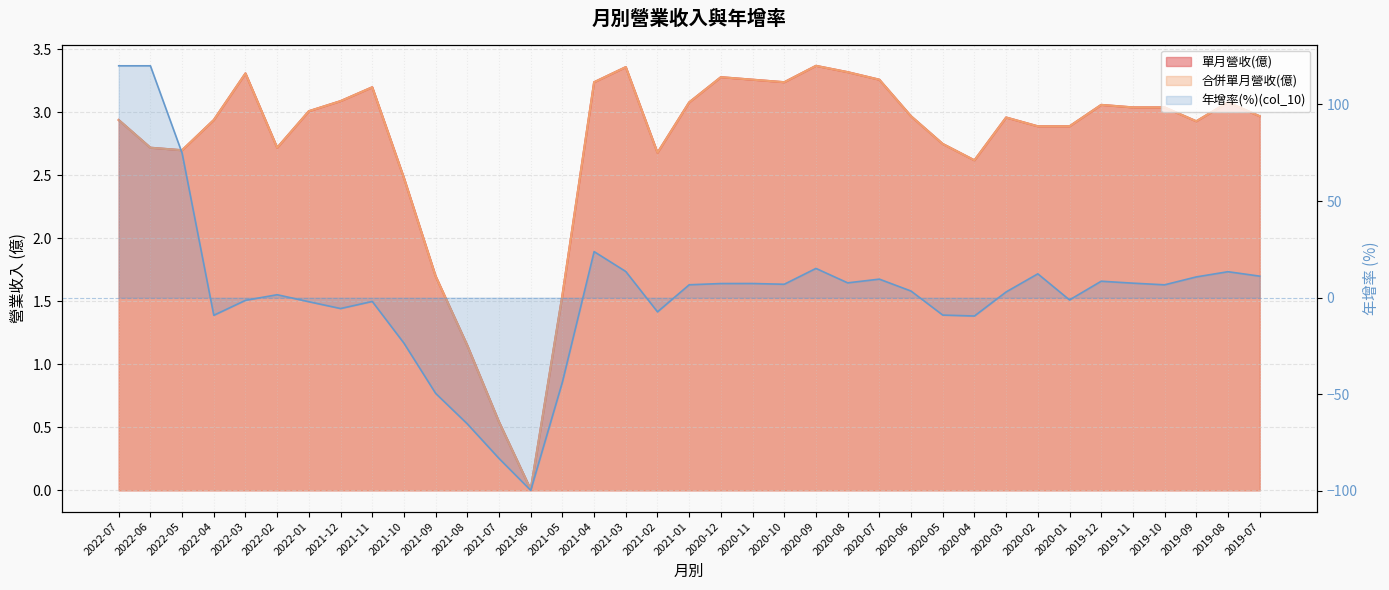

What is the total value across all series at 2020-05?

5.5